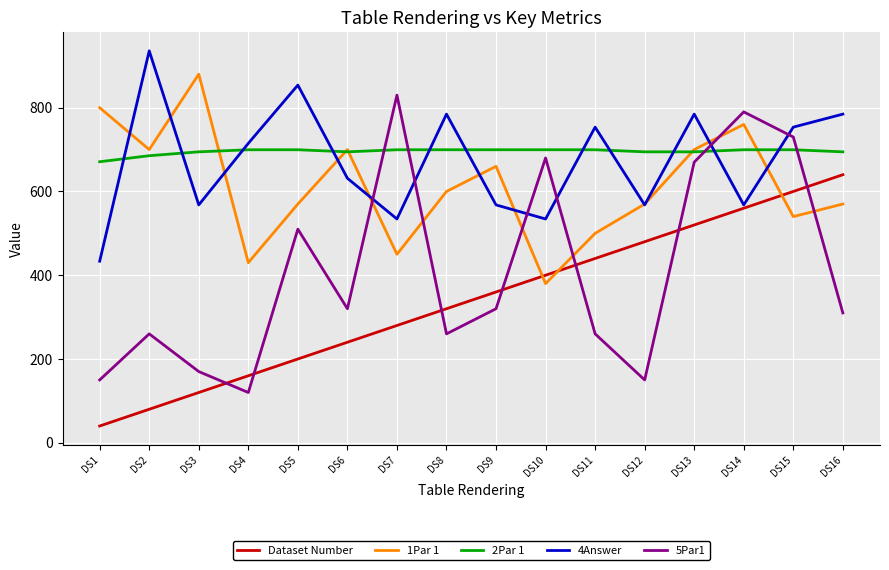

The value of Dataset Number at DS1 is 40.0. True or false?

True